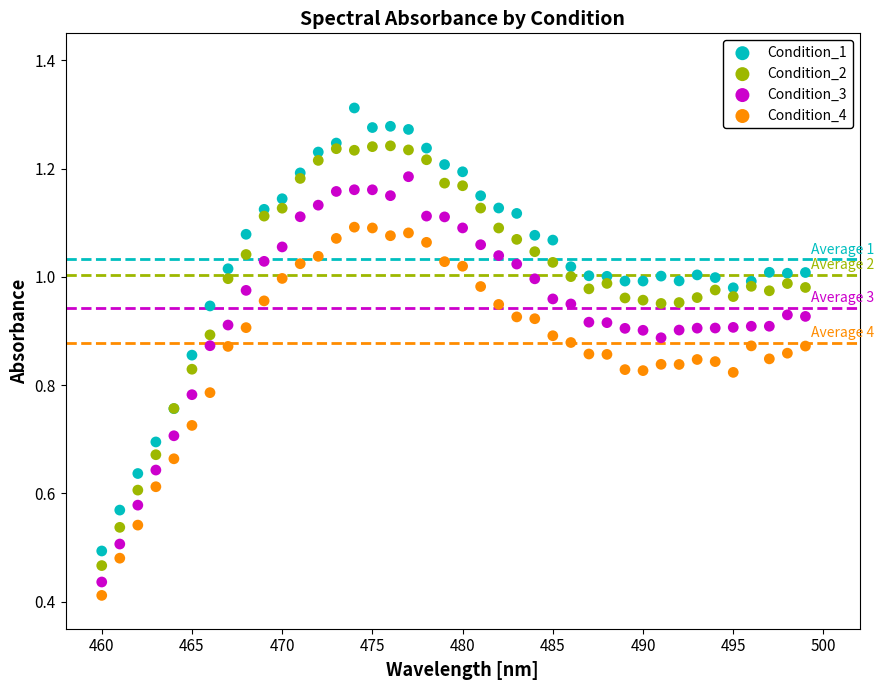

Which series has the largest Y range (max minus min)?

Condition_1